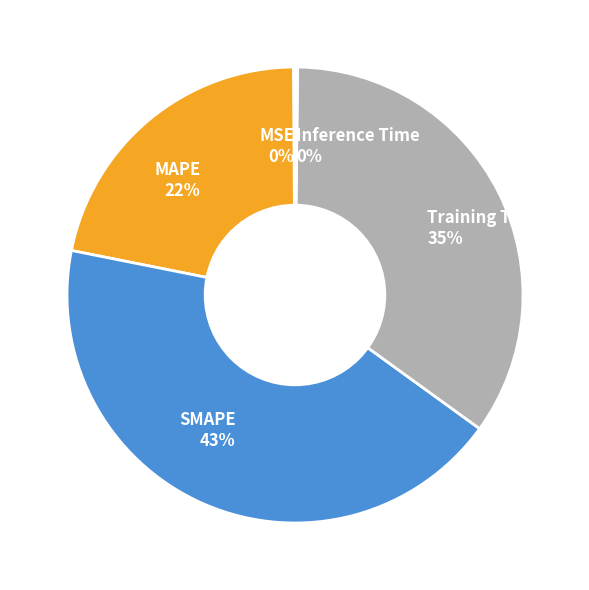

True or false: SMAPE accounts for 43% of the total.

True